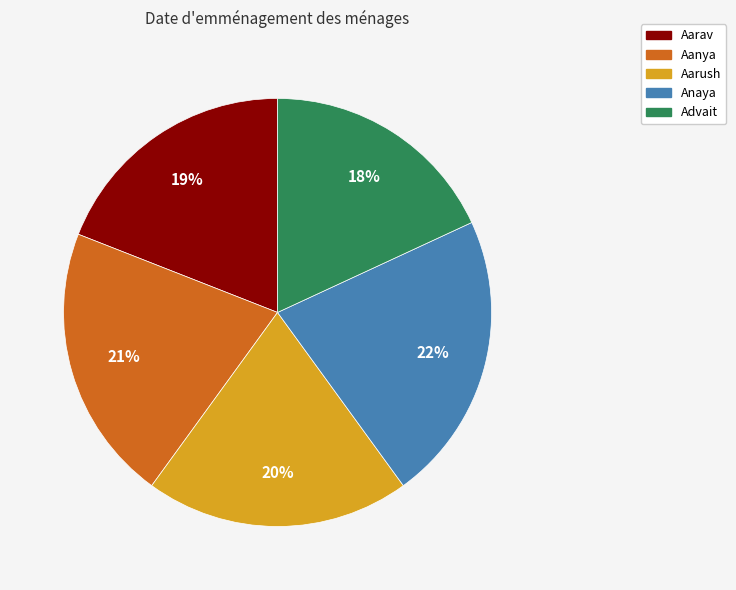

Rank the categories by value from lowest to highest.

Advait, Aarav, Aarush, Aanya, Anaya